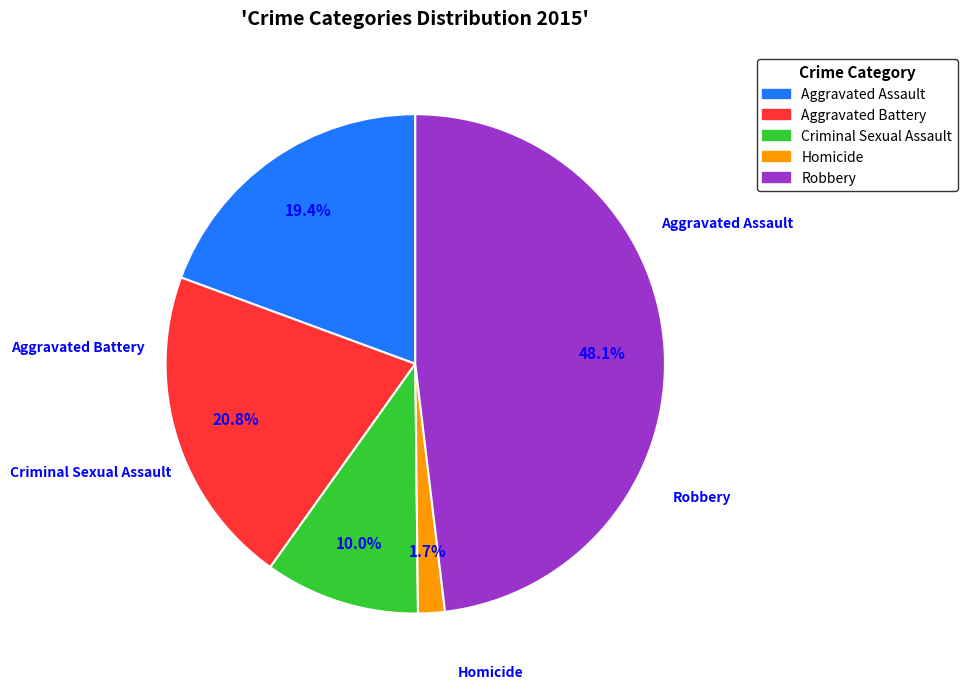

To the nearest percent, what is the average slice percentage?

20%